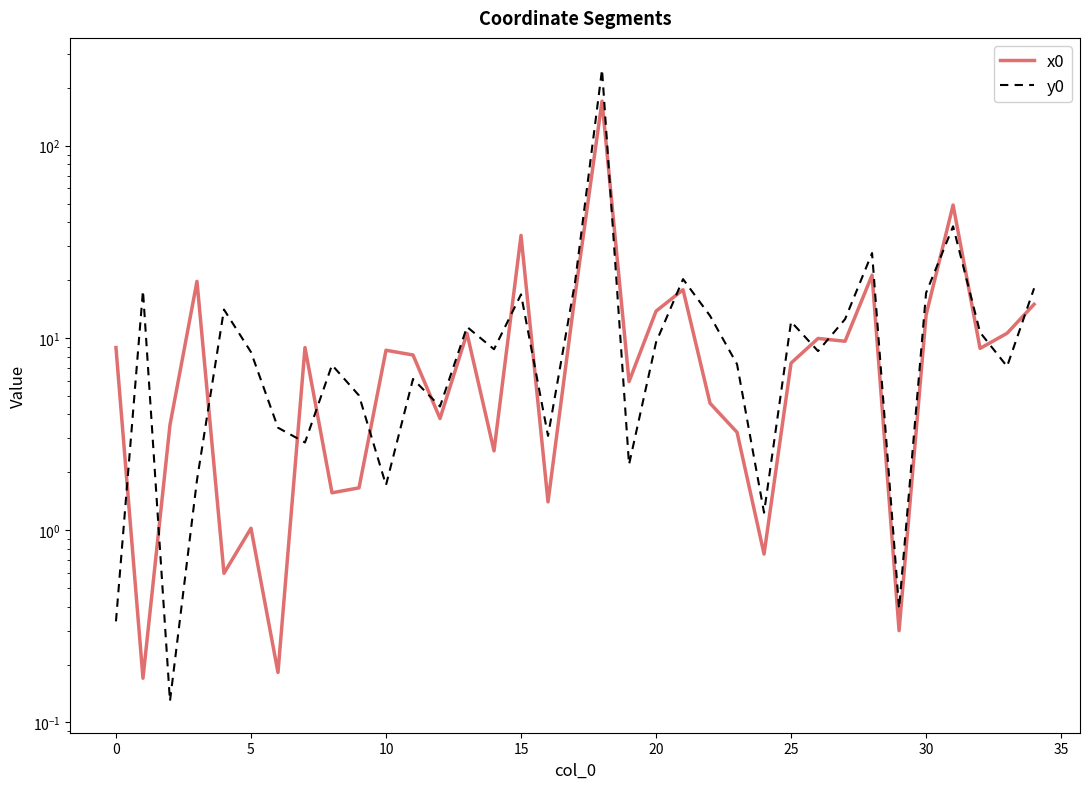

Reading left to right, what are all the values shown in this chart?

x0: 8.9	0.2	3.5	19.7	0.6	1.0	0.2	8.9	1.6	1.7	8.6	8.2	3.8	10.6	2.6	34.2	1.4	16.7	170.6	5.9	13.8	17.8	4.6	3.2	0.8	7.4	9.9	9.6	21.2	0.3	13.2	49.1	8.8	10.6	15.0
y0: 0.3	17.6	0.1	1.8	14.1	8.4	3.4	2.9	7.2	5.0	1.7	6.1	4.4	11.4	8.7	16.8	3.1	19.5	249.3	2.2	9.5	20.2	13.0	7.3	1.2	12.2	8.5	12.5	27.6	0.4	17.2	38.1	10.7	7.1	18.1